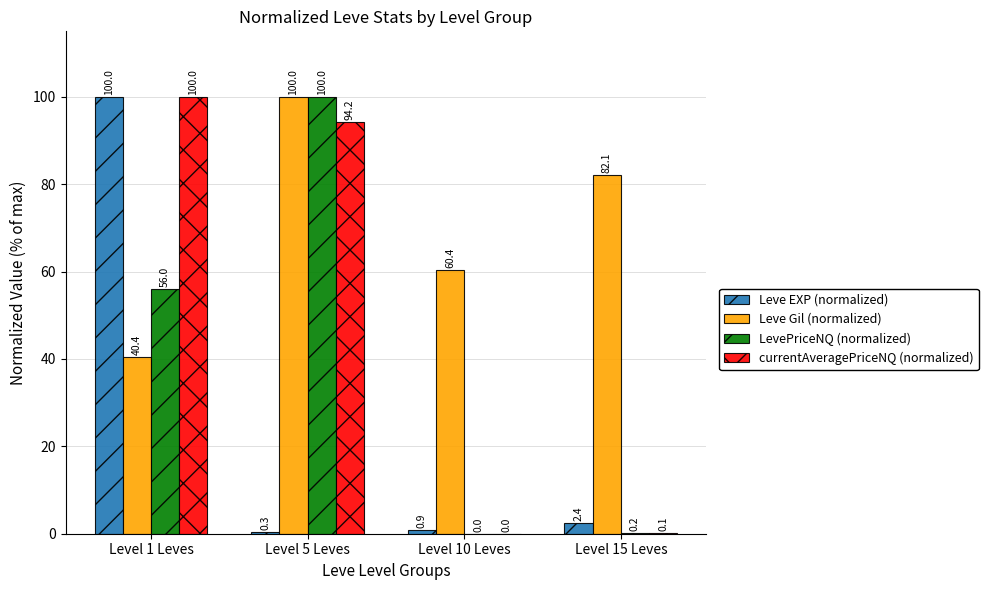

What are all the series names shown in the legend?

Leve EXP (normalized), Leve Gil (normalized), LevePriceNQ (normalized), currentAveragePriceNQ (normalized)